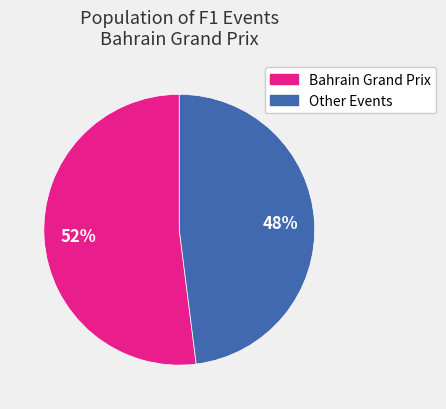

To the nearest percent, what is the difference between the largest and smallest slice percentages?

4%